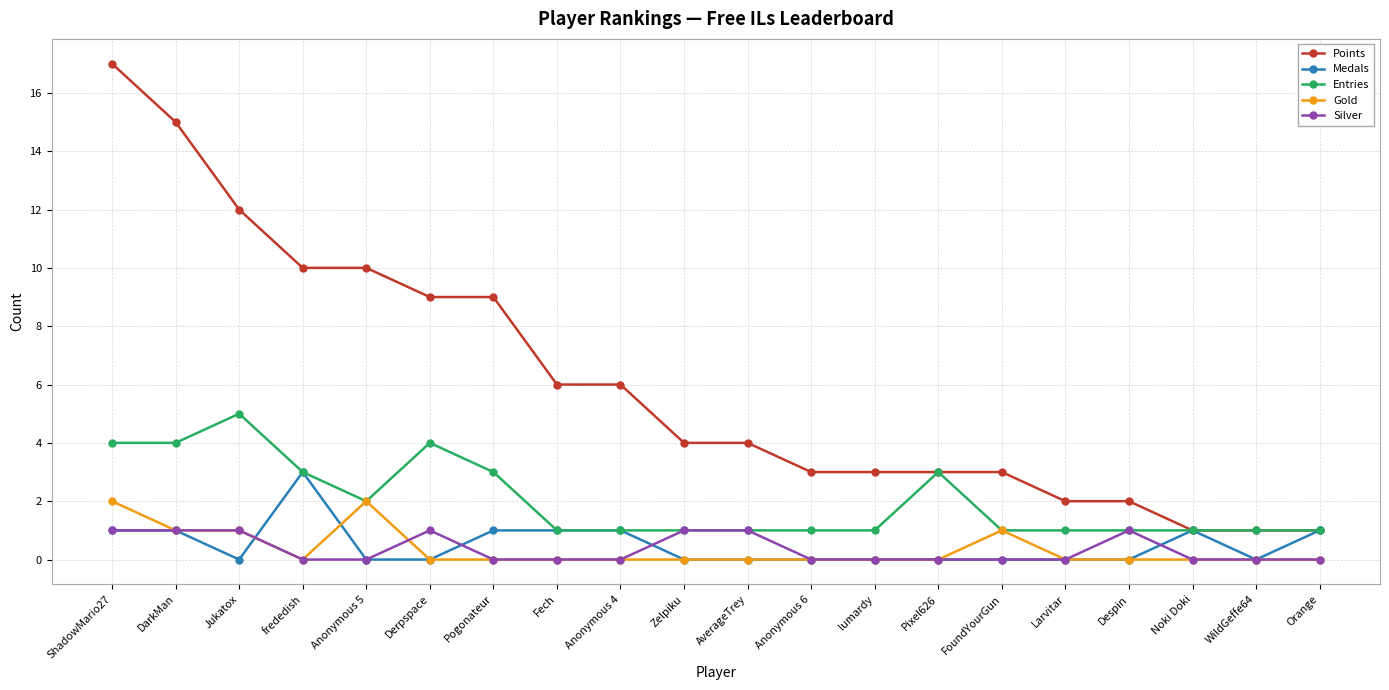

What are all the series names shown in the legend?

Points, Medals, Entries, Gold, Silver